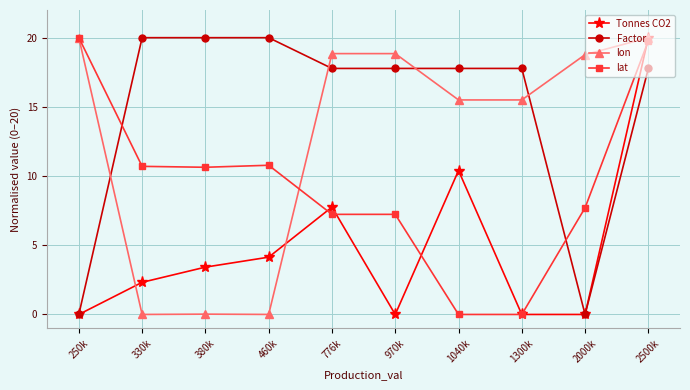

Which series has the largest total across all categories?

Factor